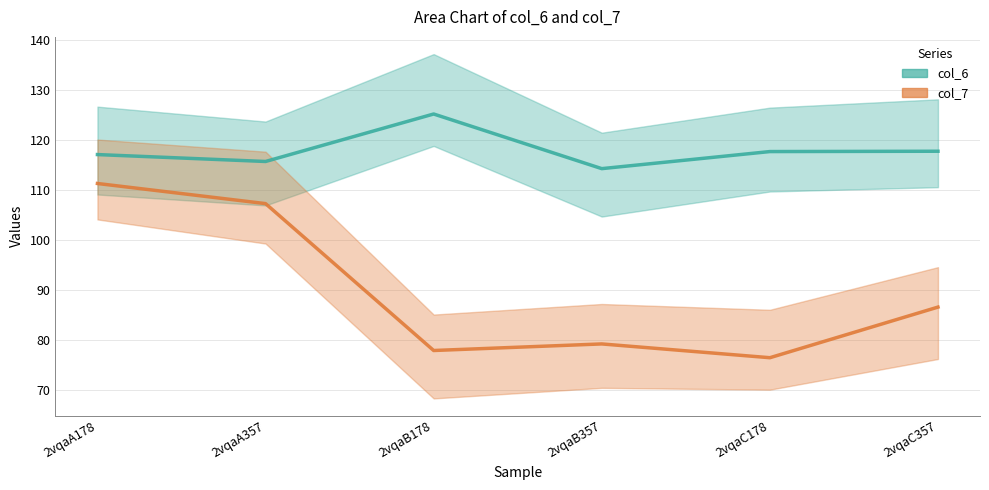

List the labels in order of col_7 value, largest first.

2vqaA178, 2vqaA357, 2vqaC357, 2vqaB357, 2vqaB178, 2vqaC178